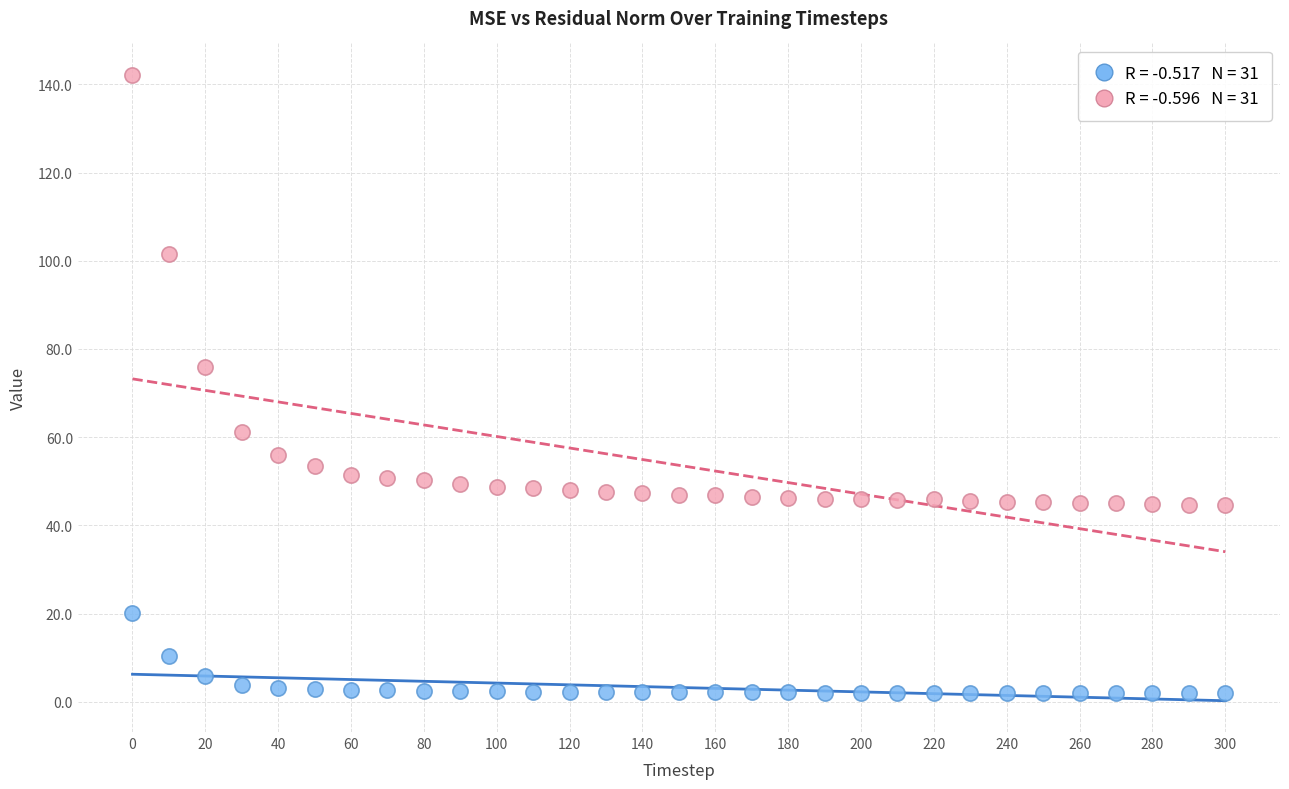

Across all series, what Y value is closest to 72?

75.9